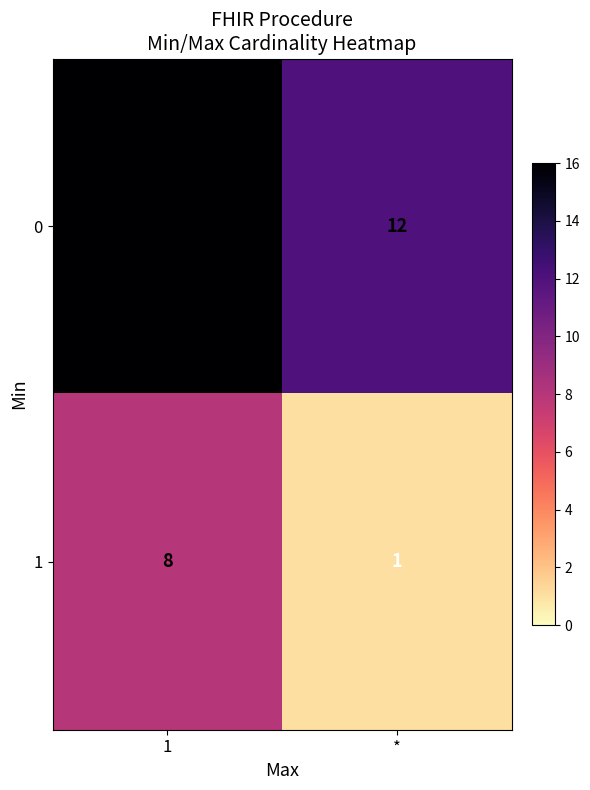

At how many categories does at least one series exceed 15?

1